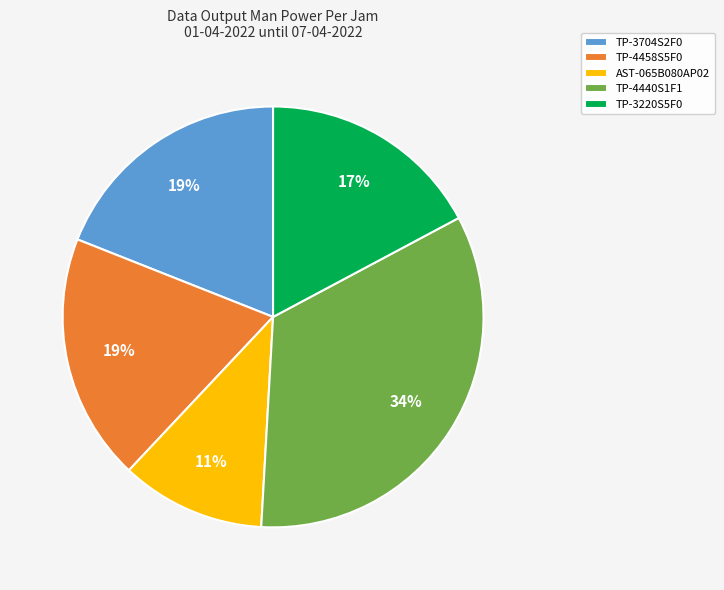

What is the largest slice in the pie chart?

TP-4440S1F1